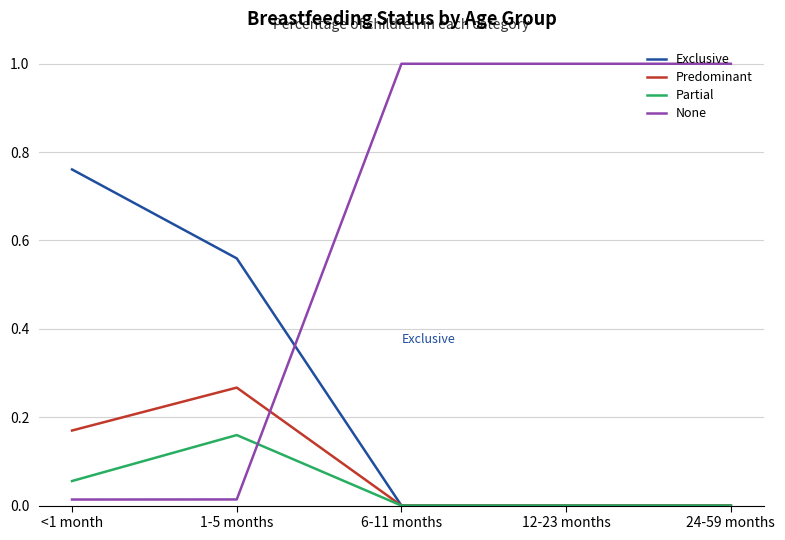

What is the greatest value displayed?

1.0